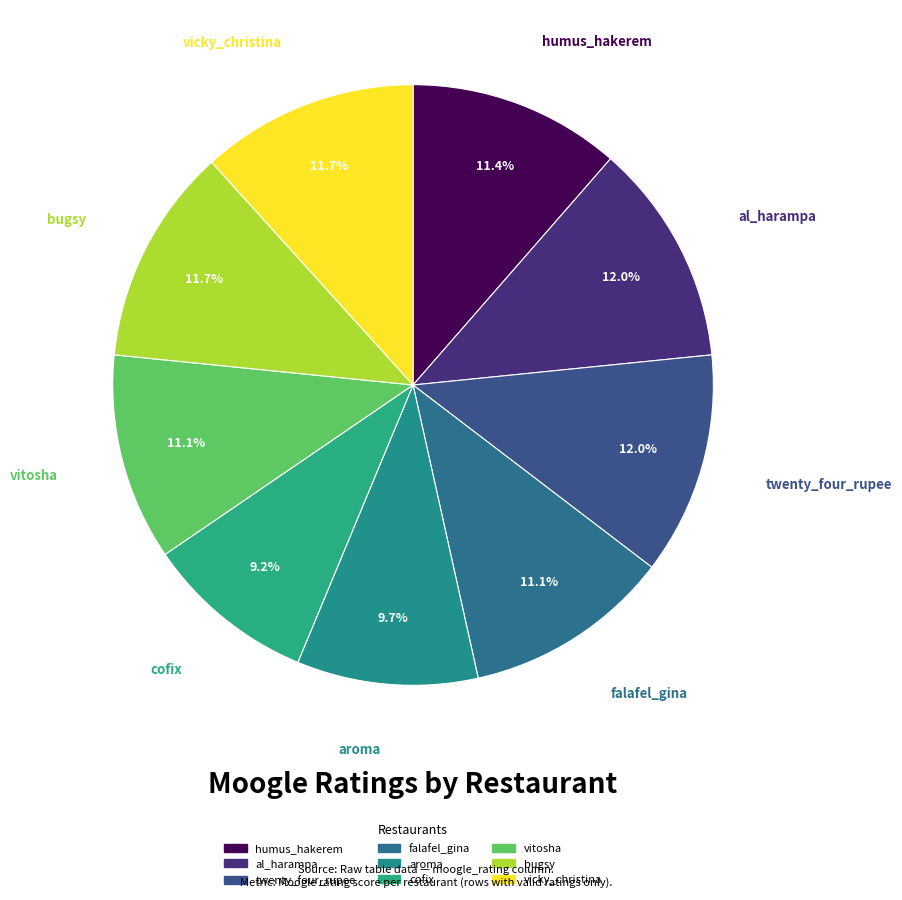

What is the smallest slice in the pie chart?

cofix